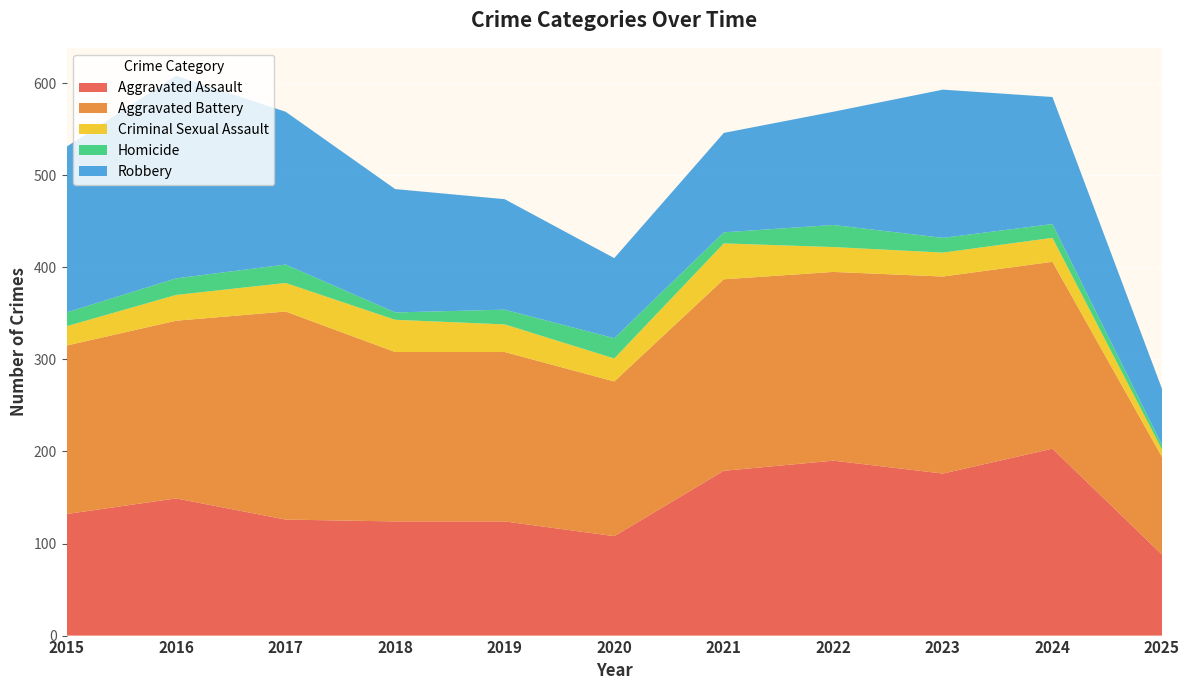

Reading right to left, transcribe all the data shown in this chart.

Aggravated Assault: 88	203	176	190	179	108	124	124	126	149	132
Aggravated Battery: 106	203	214	205	208	168	184	184	226	193	183
Criminal Sexual Assault: 8	26	26	27	39	25	30	35	31	28	21
Homicide: 5	15	16	24	12	22	16	8	20	18	15
Robbery: 61	138	161	123	108	87	120	134	166	220	180